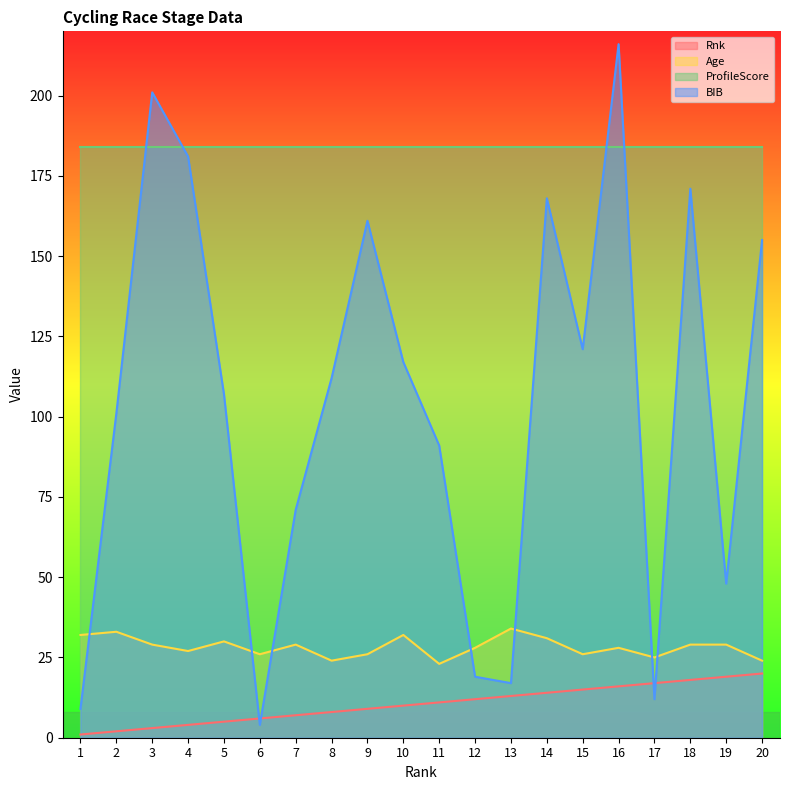

What is the value of the Rnk point at the 6th from the left?

6